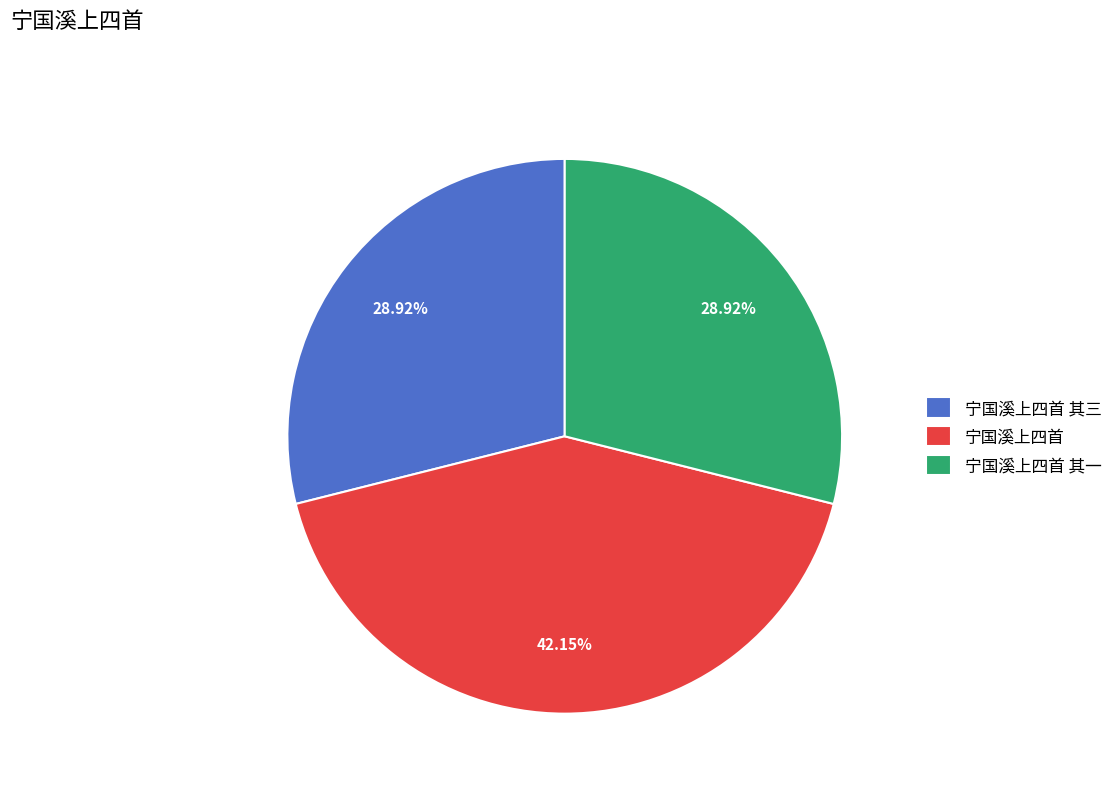

To the nearest percent, what is the difference between the largest and smallest slice percentages?

13%